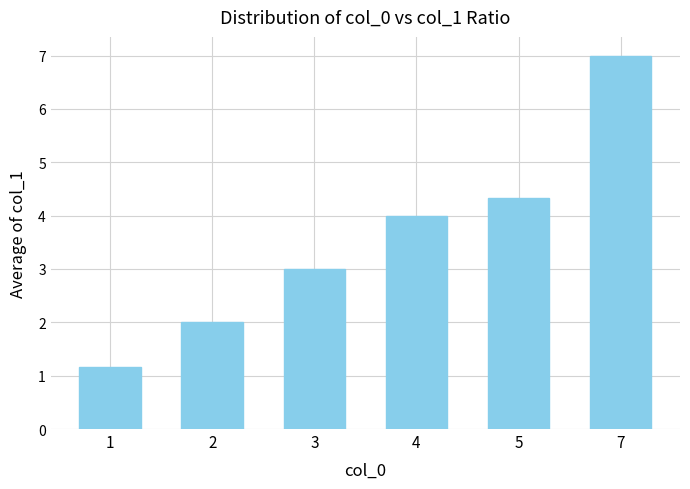

What is the change in value from 1 to 2?

+0.8